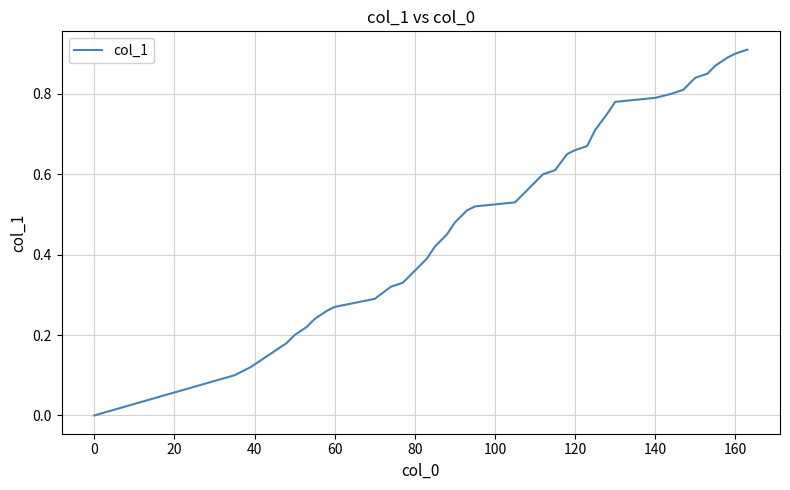

At which label is the value closest to 0?

0